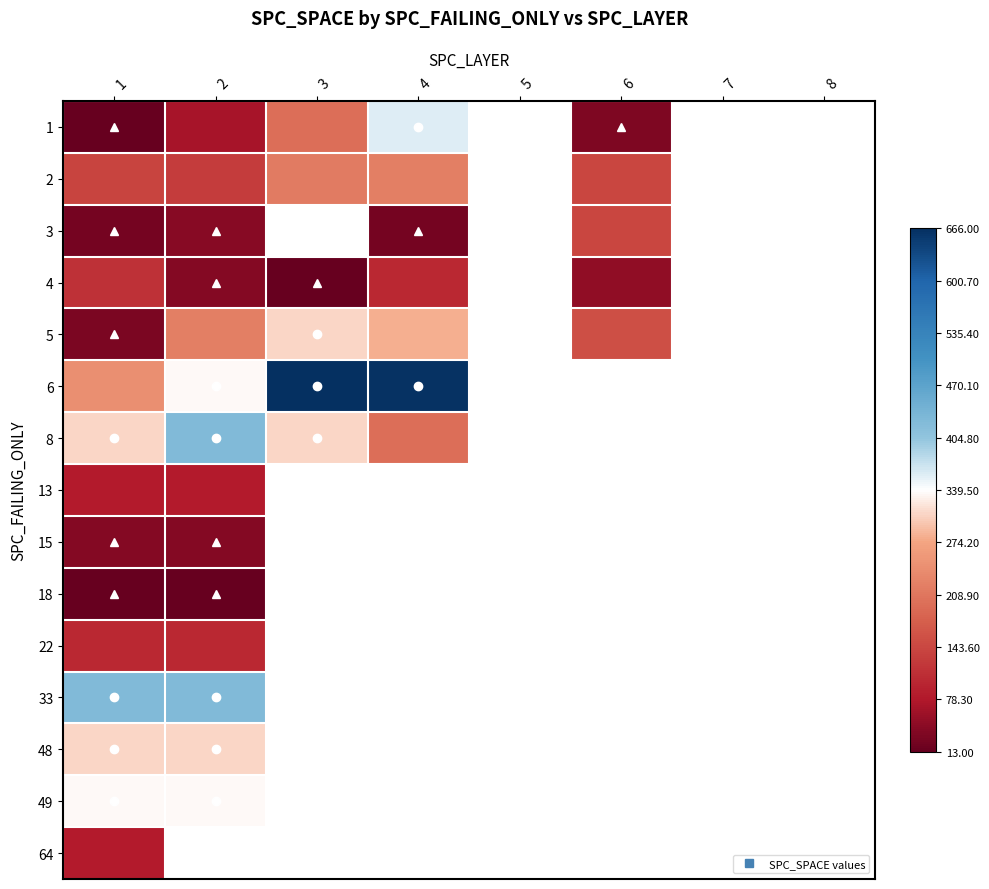

Rank the series by their maximum value, from highest to lowest.

6, 8, 33, 1, 49, 5, 48, 2, 3, 4, 22, 13, 64, 15, 18